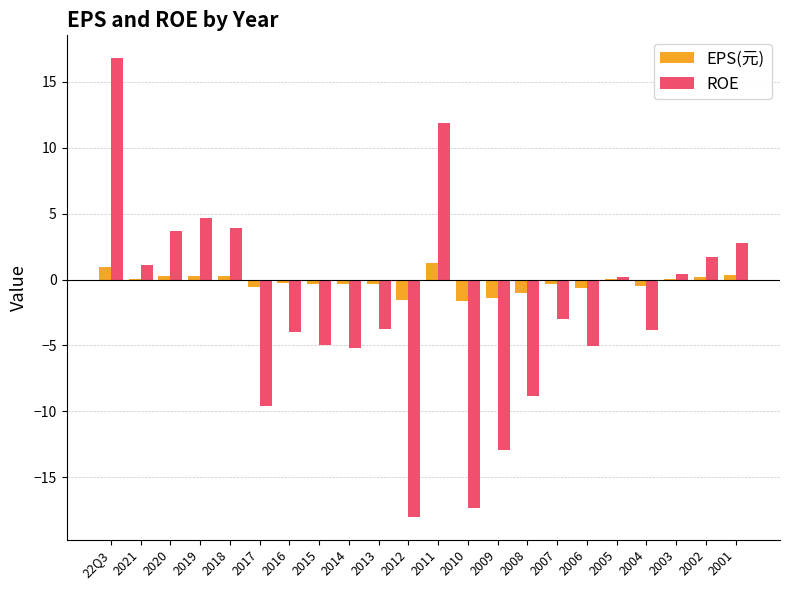

Between 2020 and 2019, which series saw the biggest shift?

ROE